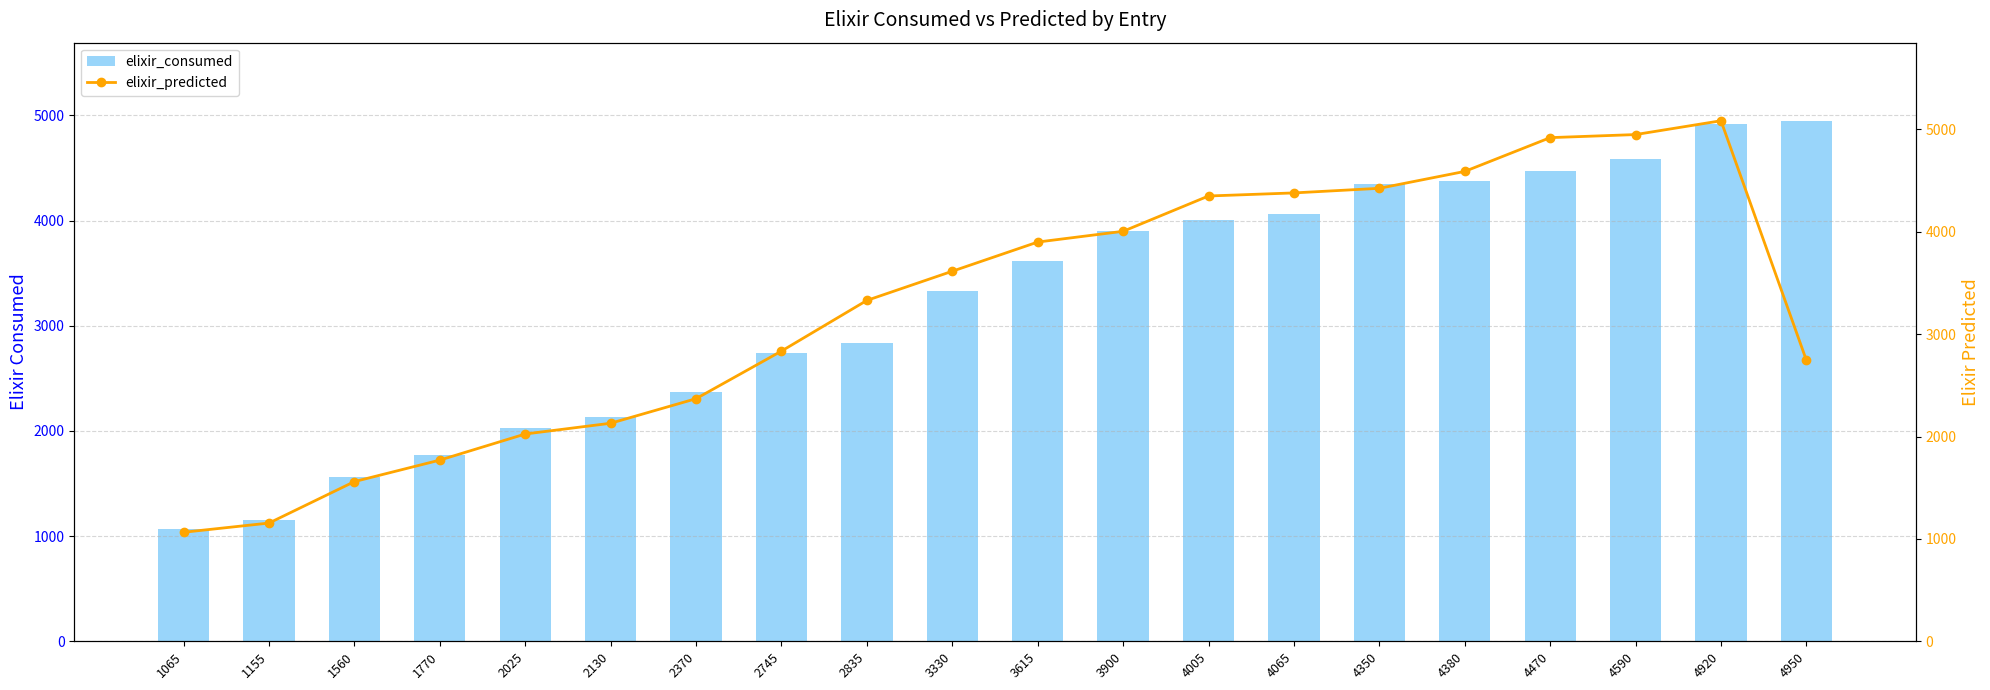

The elixir_predicted series shows 2745 at 4950. True or false?

True